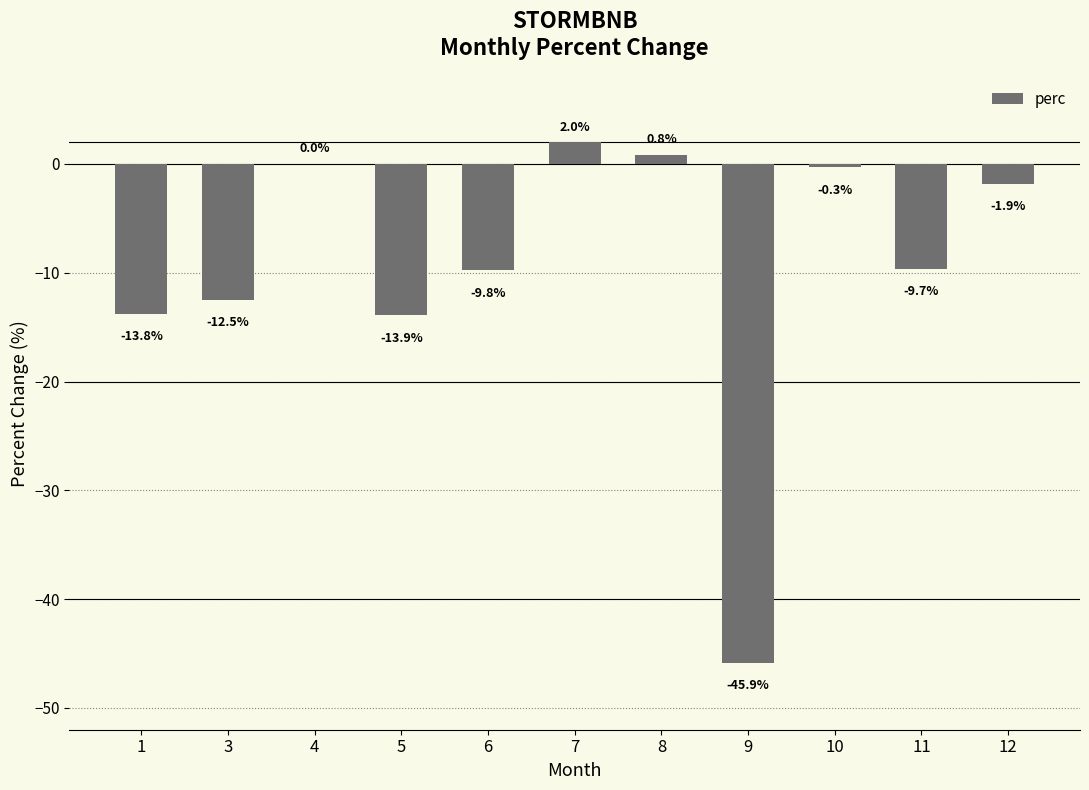

What is the maximum value shown in the chart?

2.0